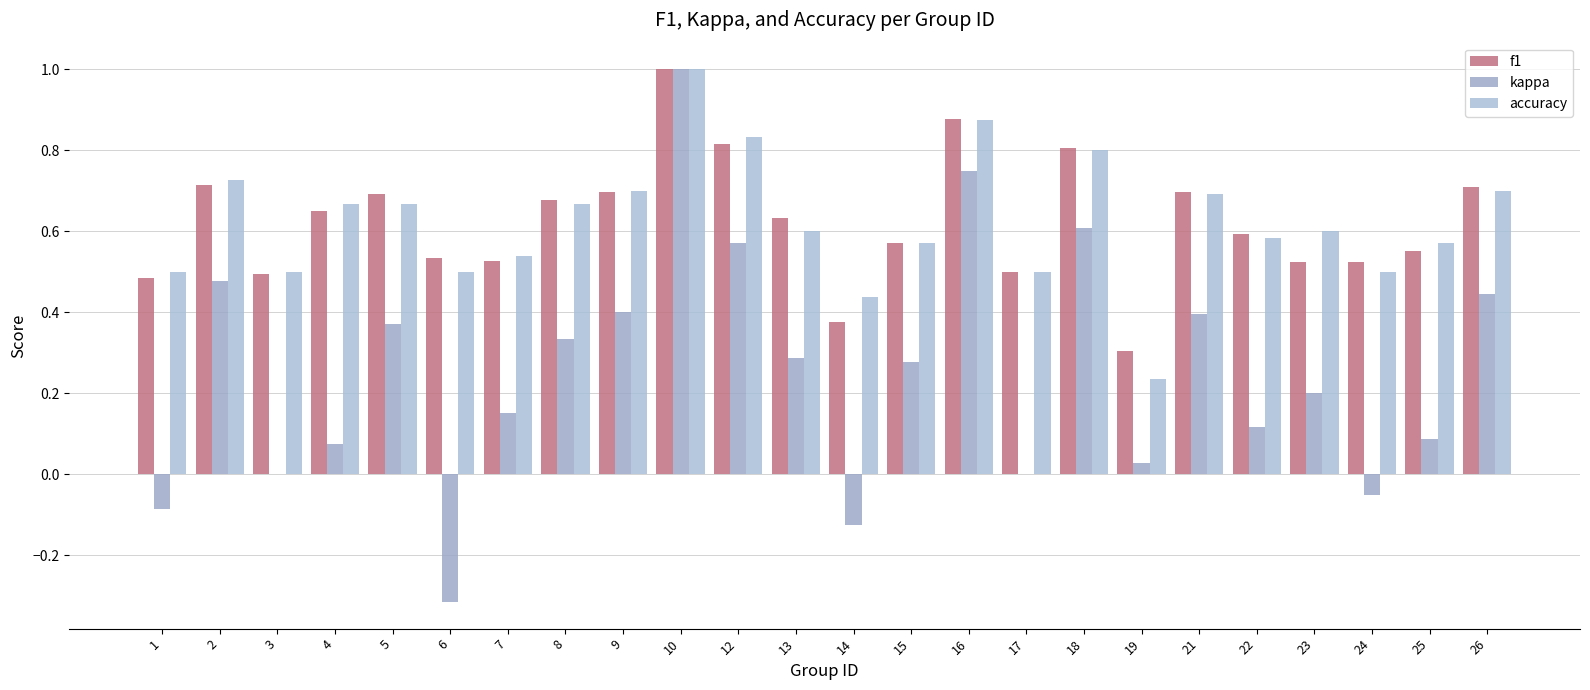

How many data points does each series have?

24